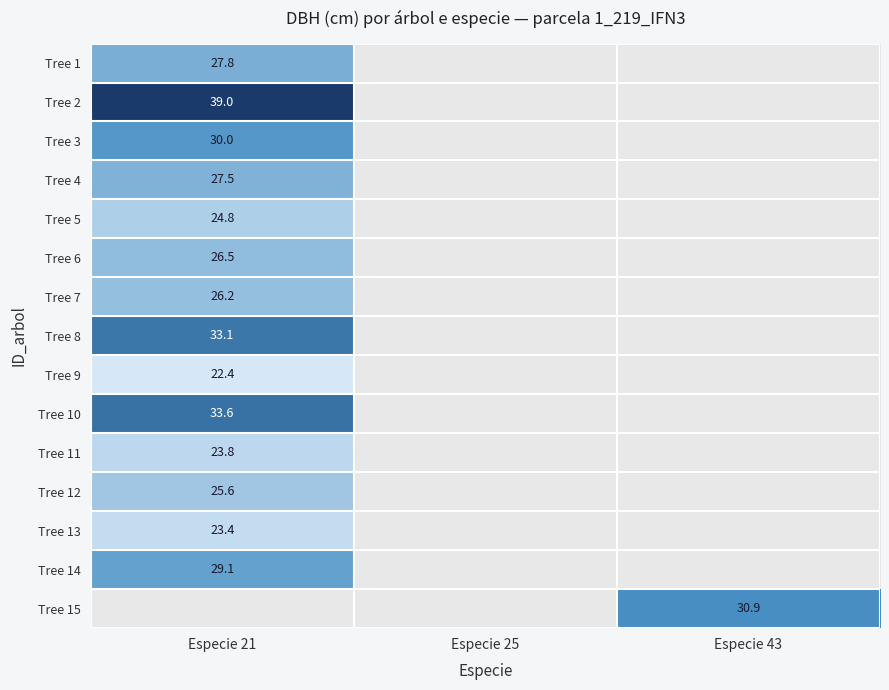

The value of Tree 14 at Especie 21 is 29.1. True or false?

True